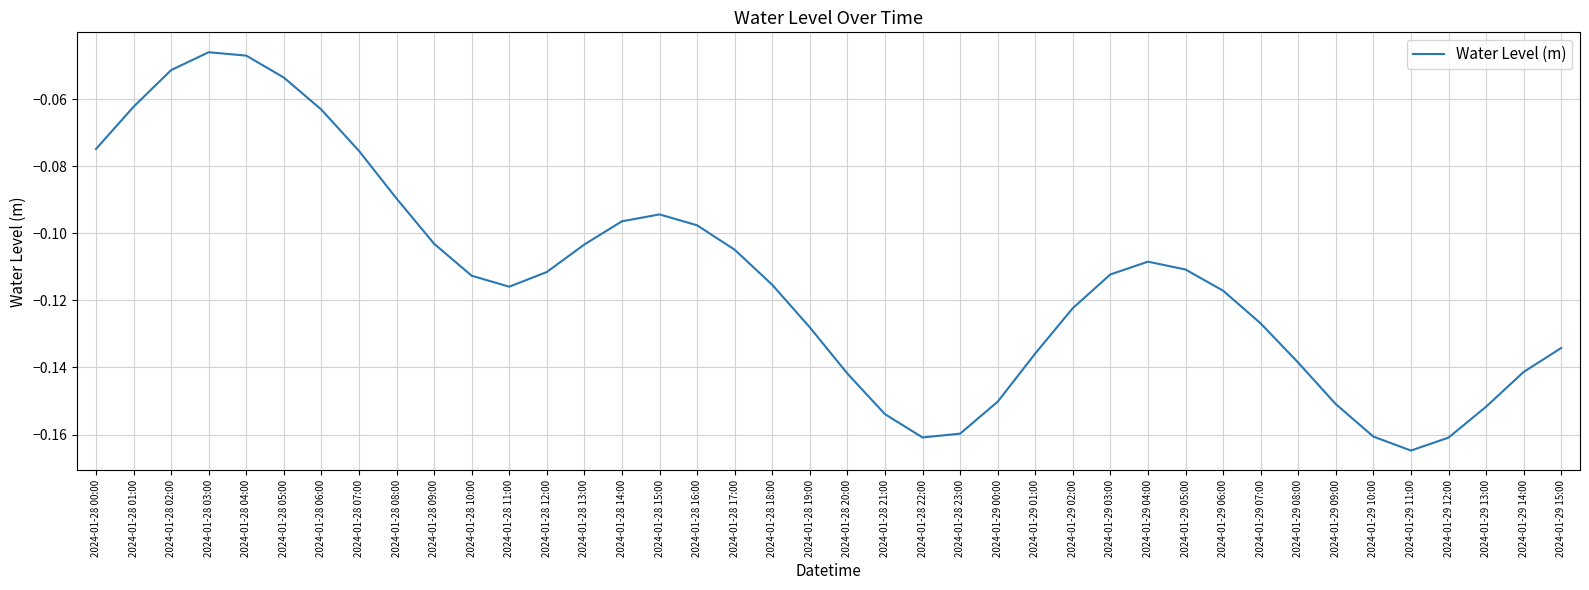

Count the number of data series in this chart.

1